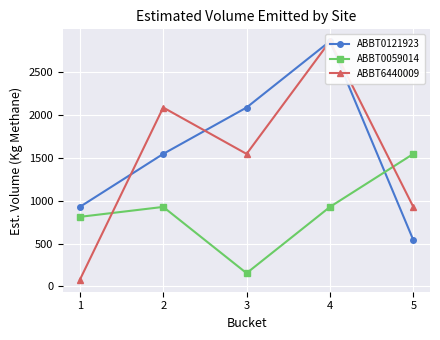

Reading right to left, what are all the values shown in this chart?

ABBT0121923: 5=541.2	4=2860.6	3=2087.5	2=1546.3	1=927.8
ABBT0059014: 5=1546.3	4=927.8	3=154.6	2=927.8	1=811.8
ABBT6440009: 5=927.8	4=2860.6	3=1546.3	2=2087.5	1=77.3